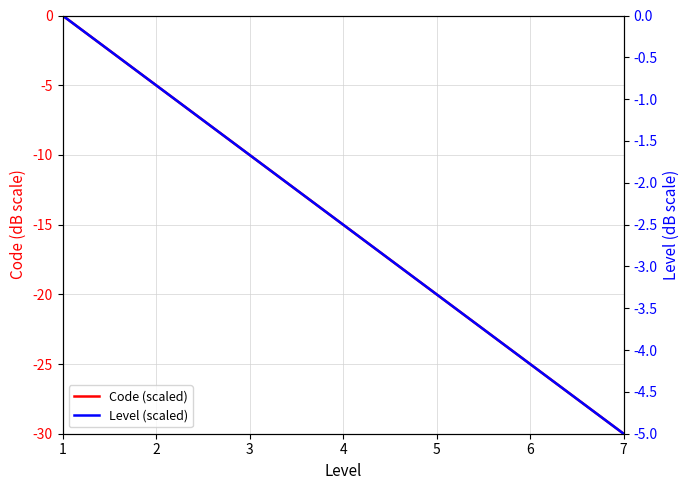

What is the value of the Level (scaled) point at the 7th from the left?

-5.0